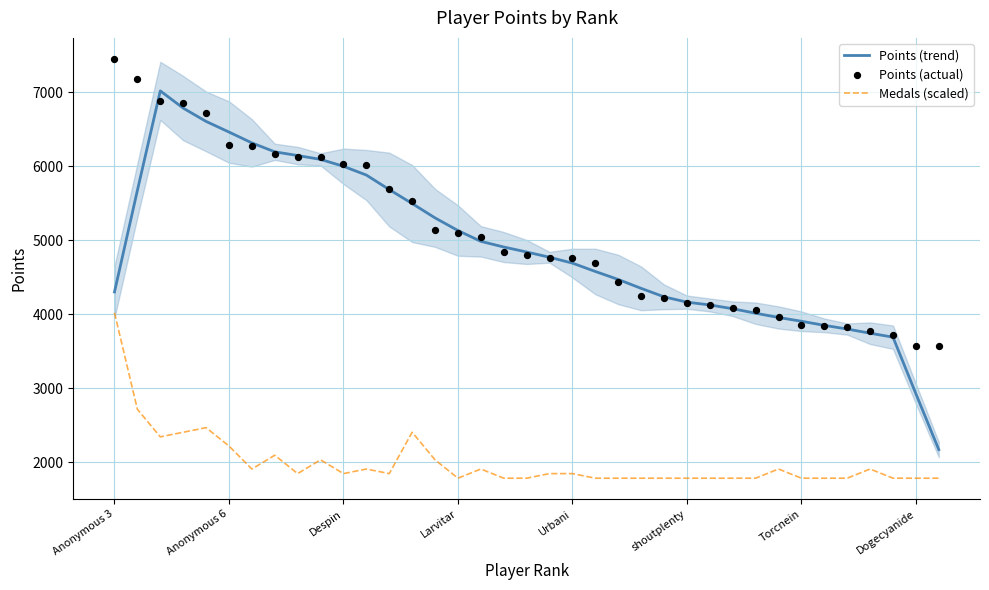

What are all the series names shown in the legend?

Points (trend), Medals (scaled), Points (actual)